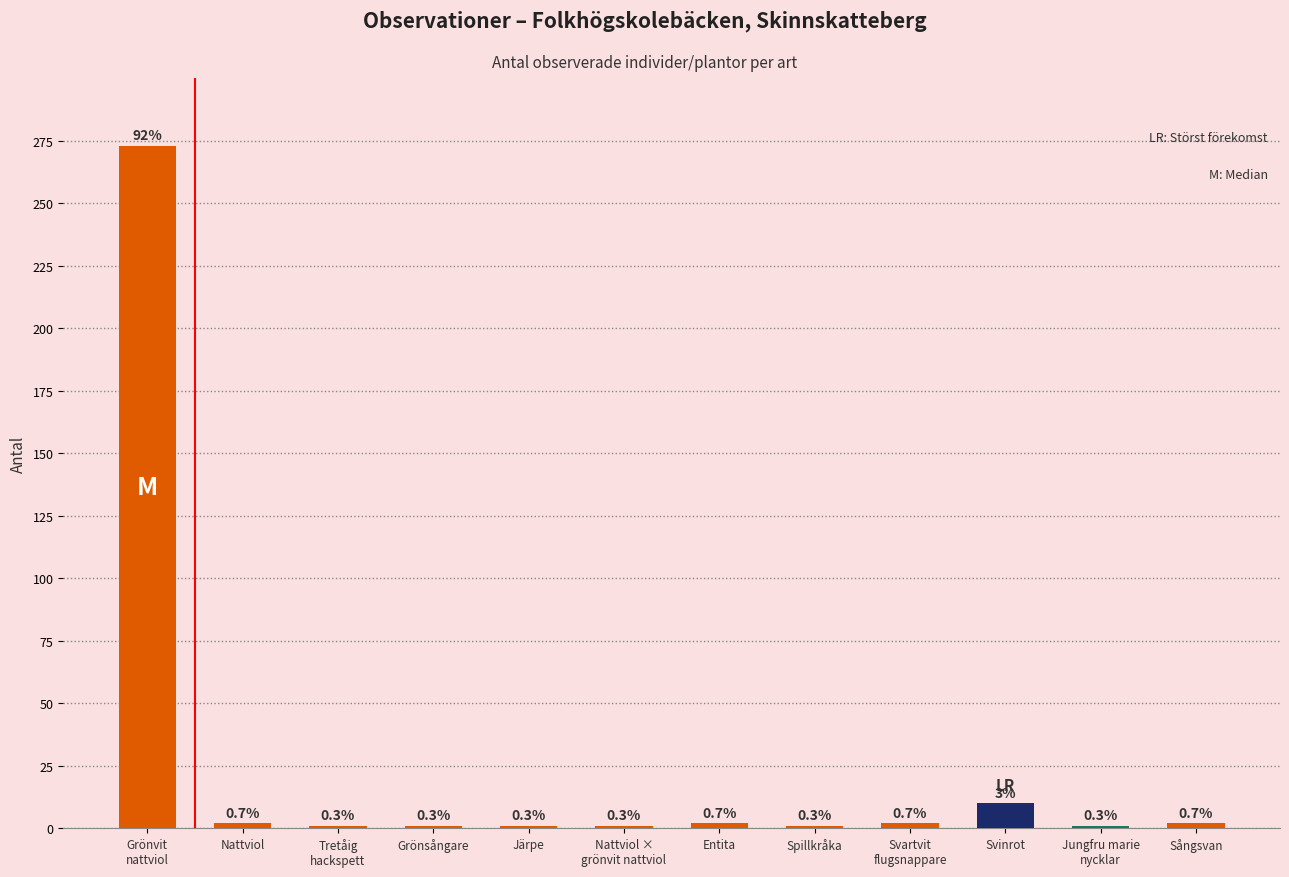

The value at Nattviol ×
grönvit nattviol is 2. True or false?

False